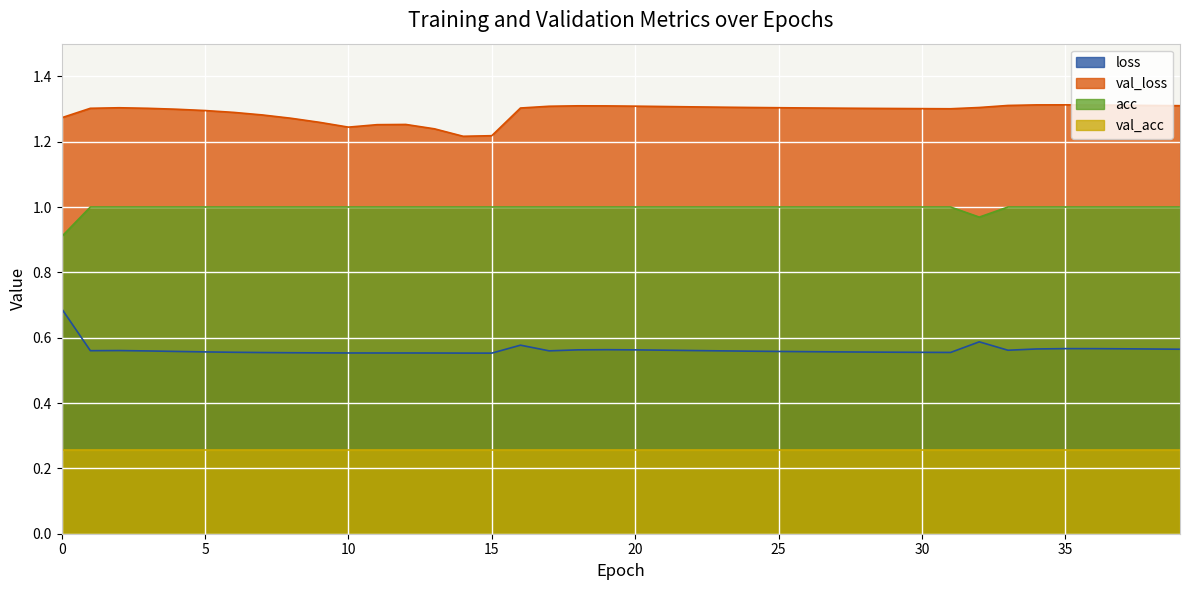

Rank the series by their maximum value, from highest to lowest.

val_loss, acc, loss, val_acc